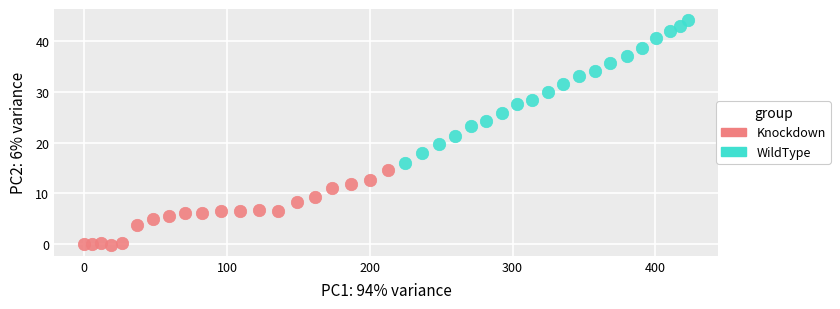

What are all the series names shown in the legend?

Knockdown, WildType